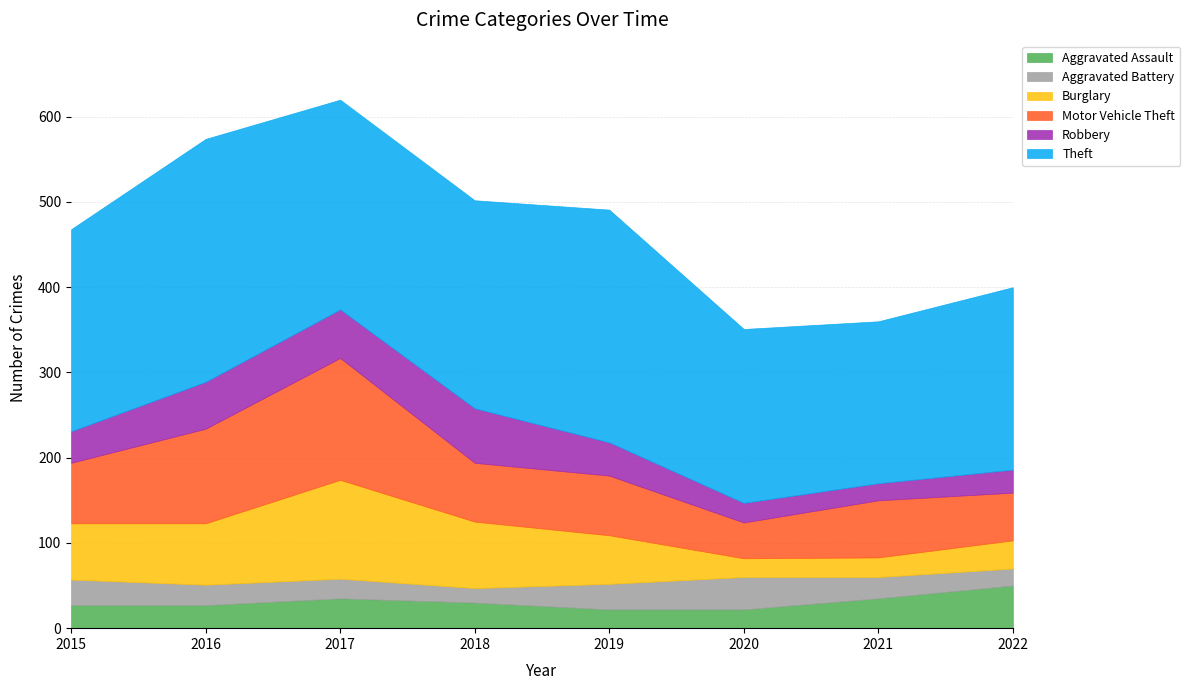

How many categories are shown in the chart?

8